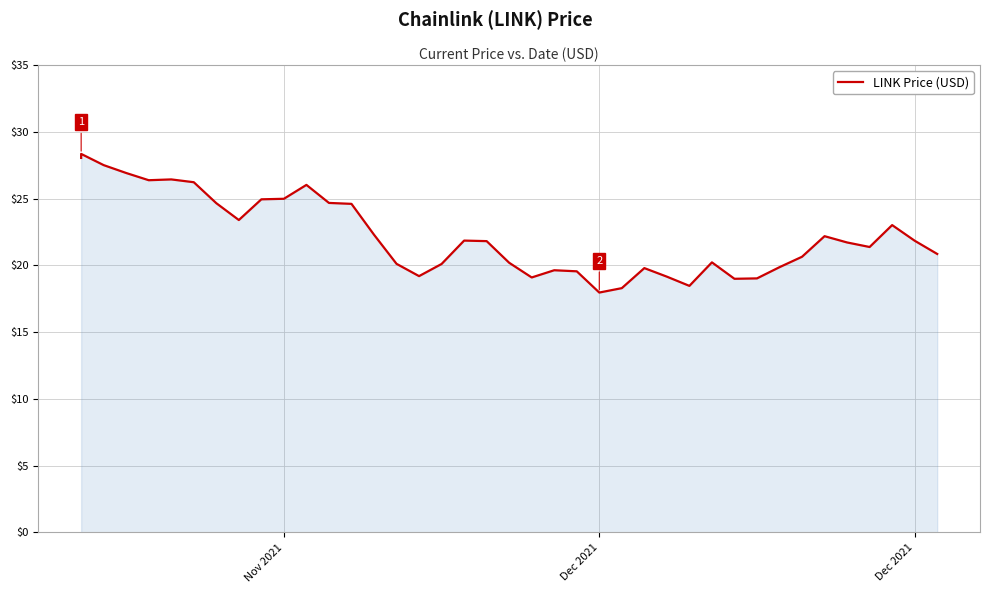

What is the smallest value displayed?

18.0